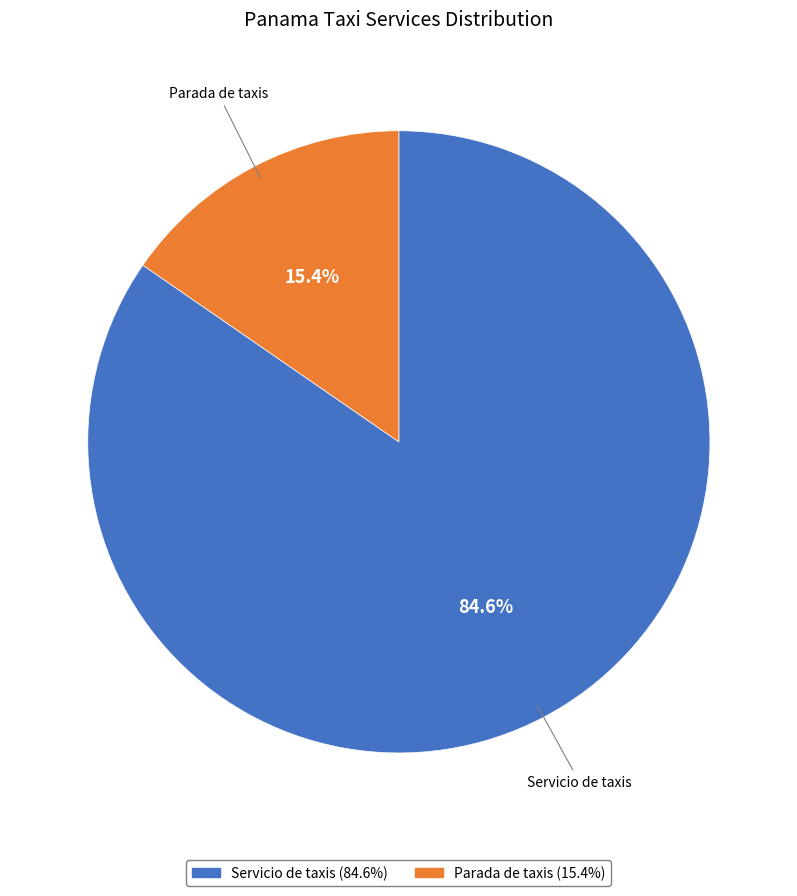

Between Parada de taxis and Servicio de taxis, which is larger?

Servicio de taxis